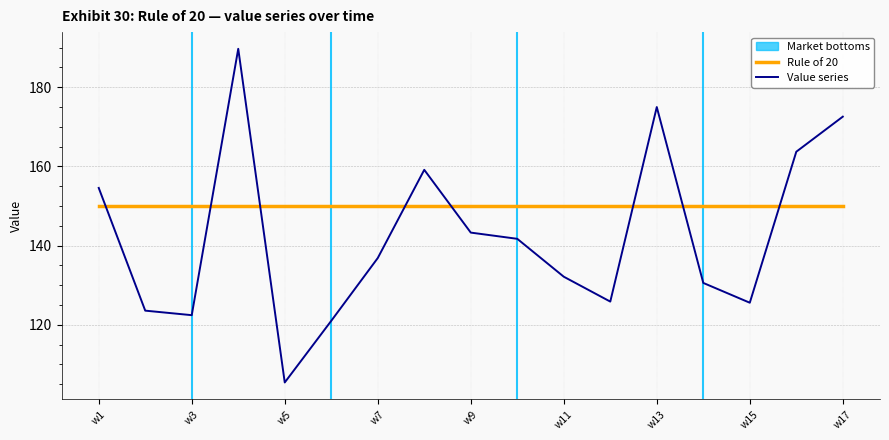

Which series has the largest total across all categories?

Rule of 20